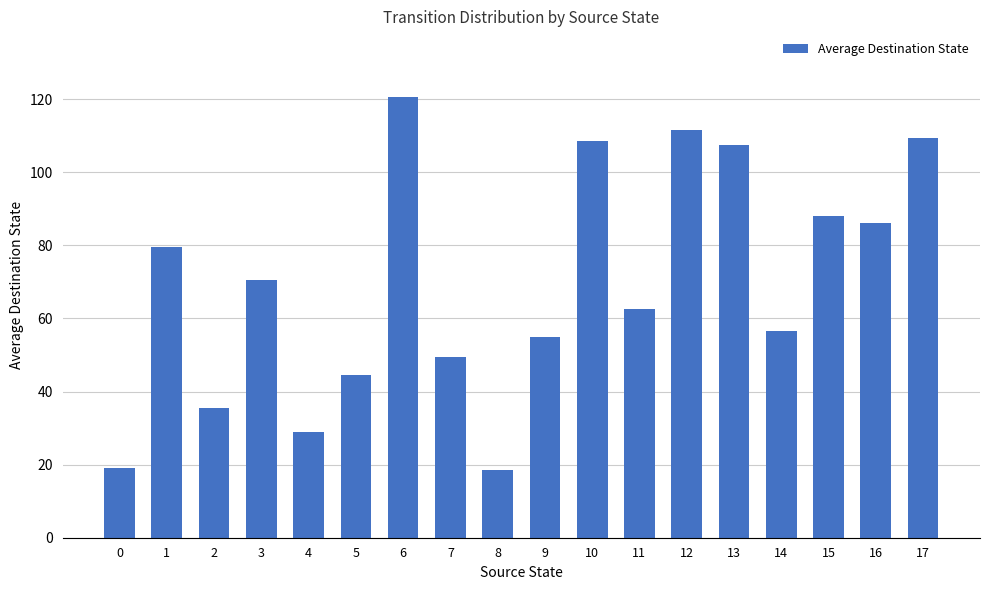

Is it true that the value at 10 is 30.4?

False